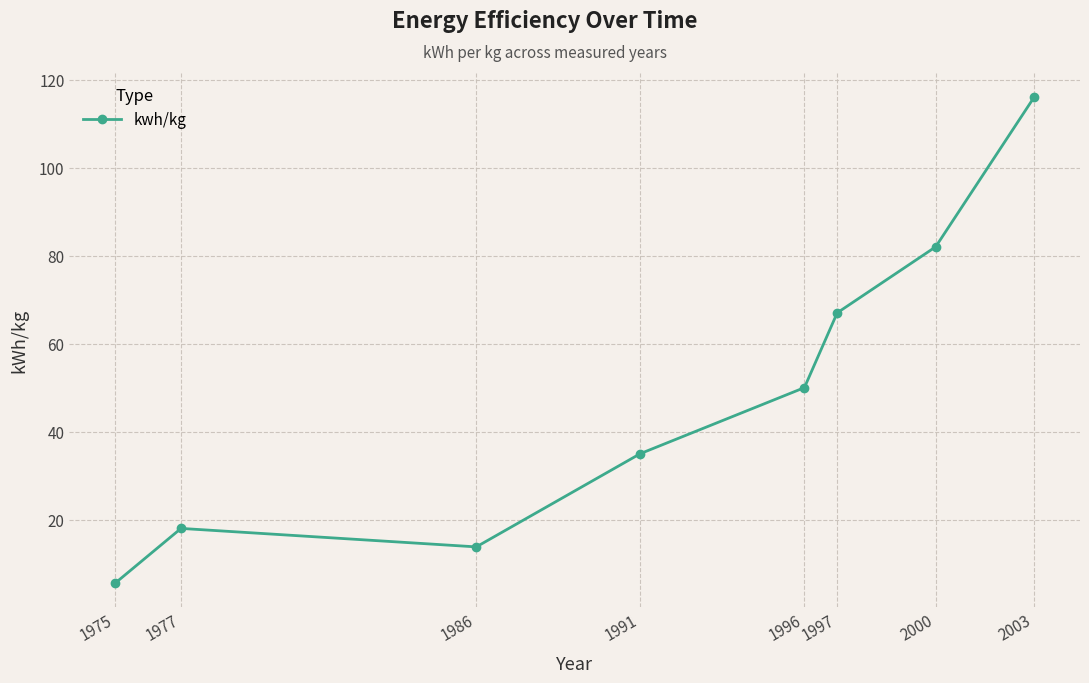

Read the value at 1991.

35.0